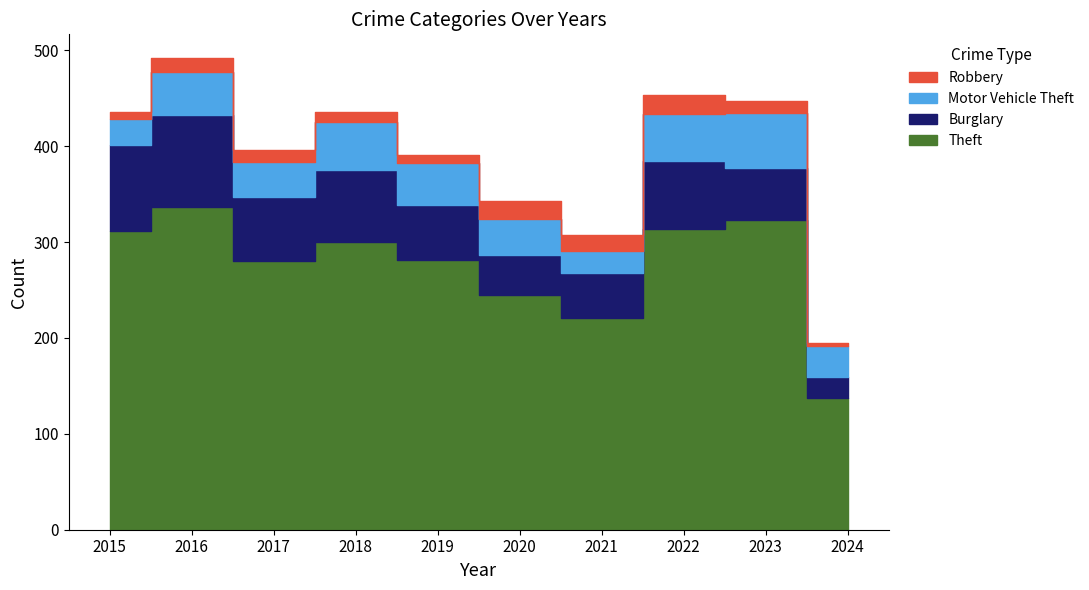

What is the lowest value of the Motor Vehicle Theft series?

23